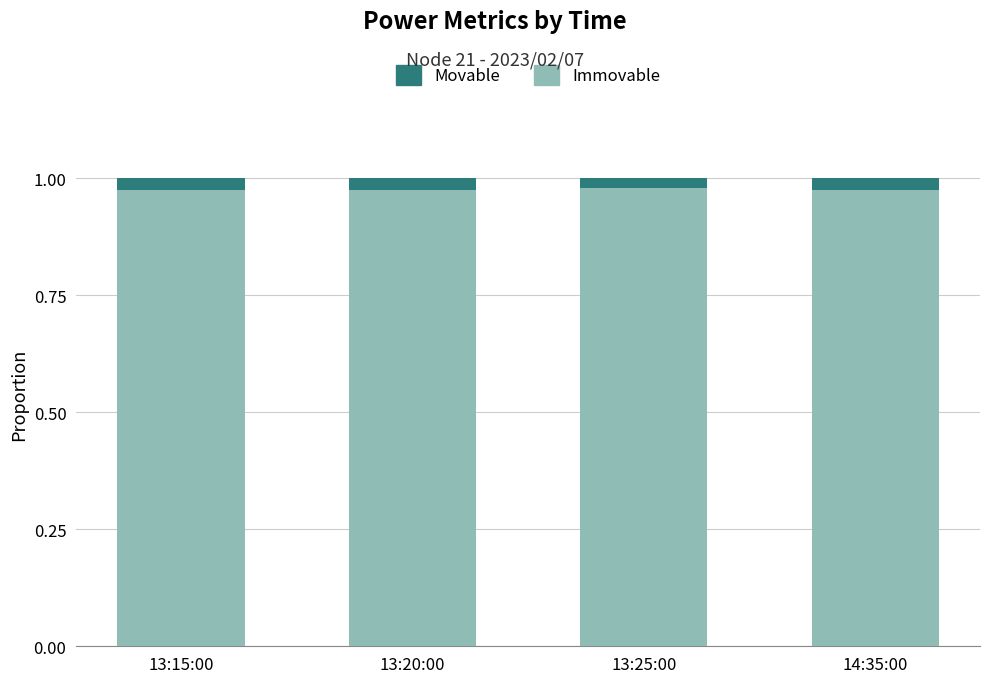

Is it true that Immovable equals 1.7 at 13:25:00?

False